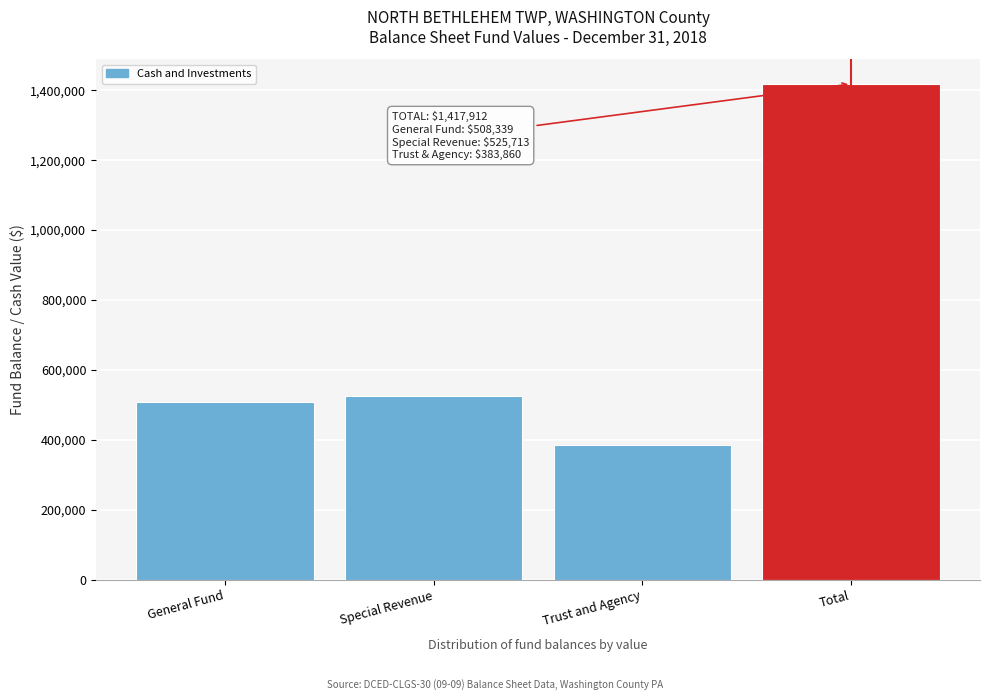

Reading left to right, extract all data points from this chart.

508339	525713	383860	1417912